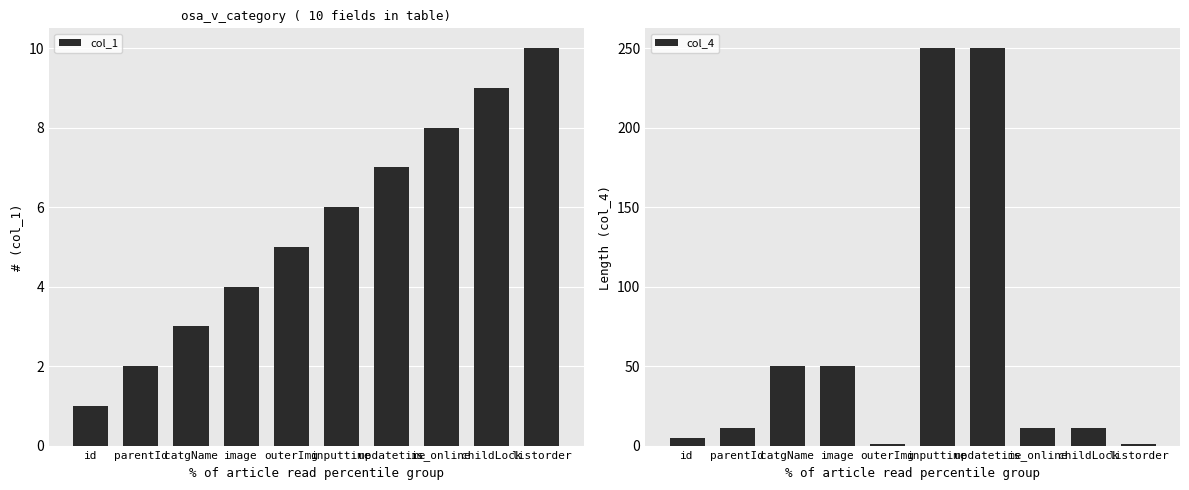

The value of col_1 at catgName is 2. True or false?

False